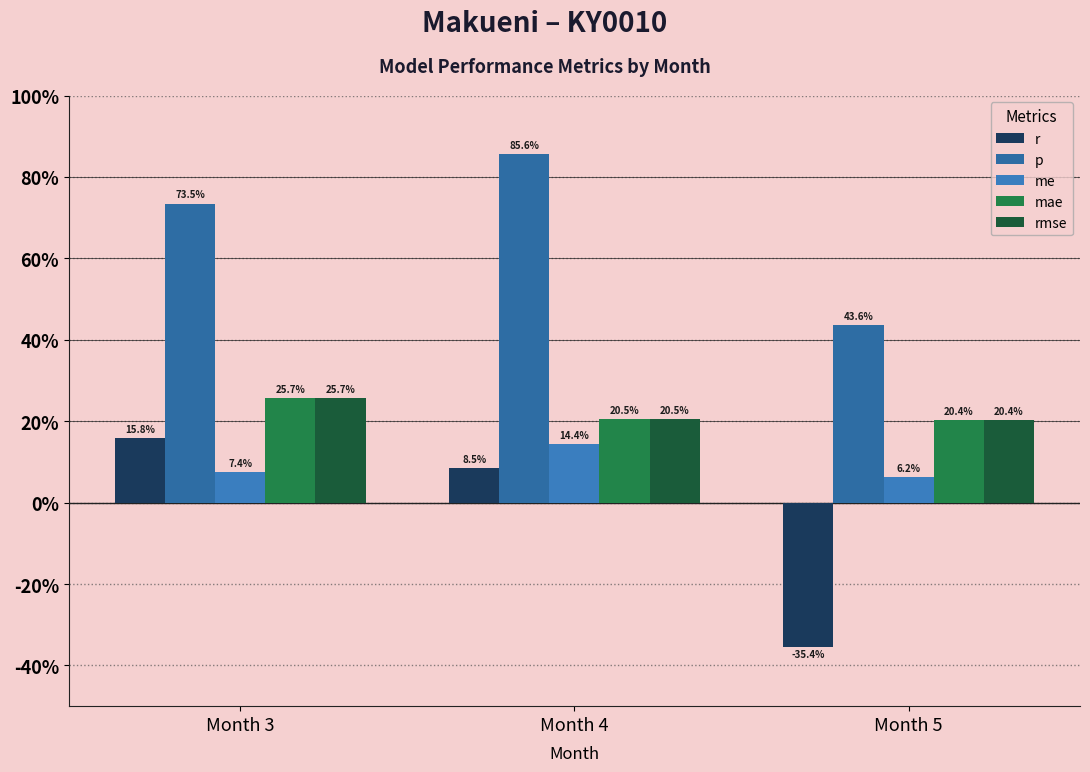

Rank the series by their maximum value, from lowest to highest.

me, r, mae, rmse, p